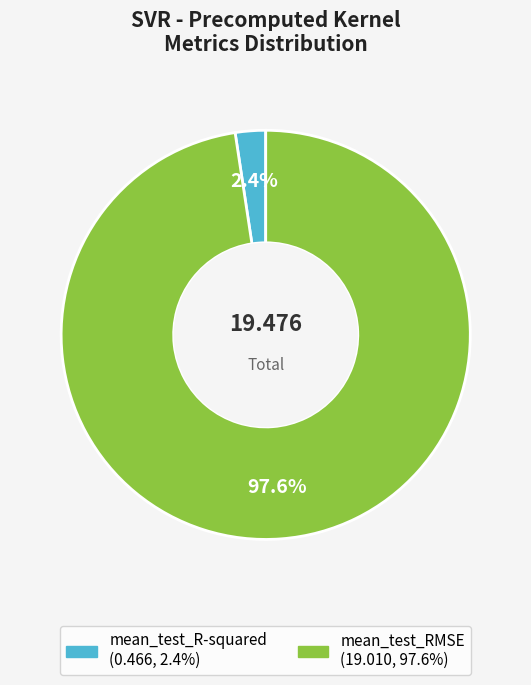

What percentage is the mean_test_R-squared slice, to the nearest percent?

2%